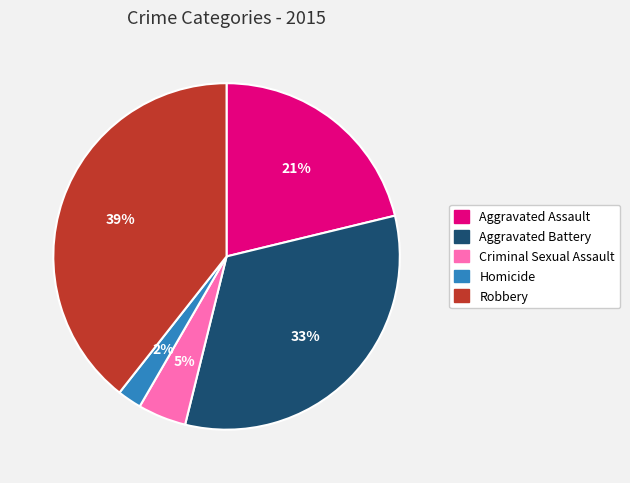

What is the largest slice in the pie chart?

Robbery